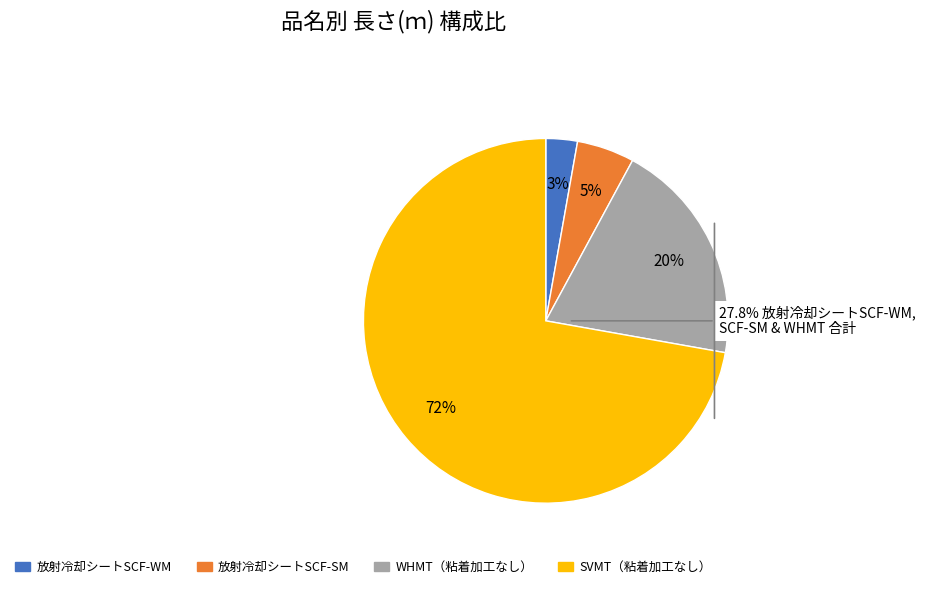

What is the majority slice?

SVMT（粘着加工なし）